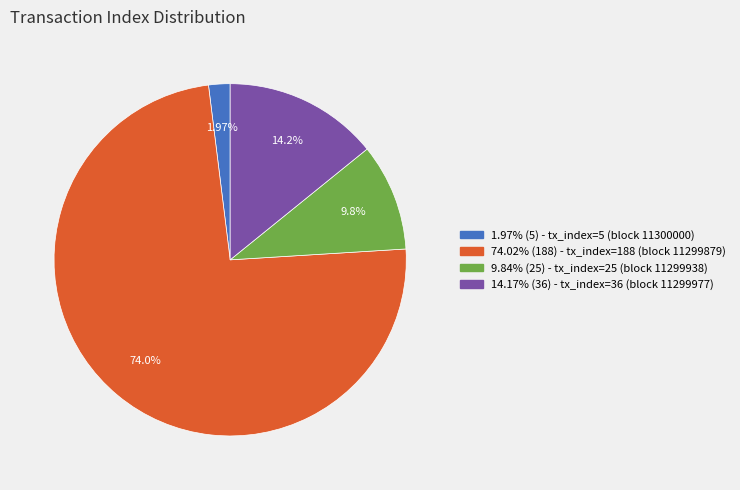

Count the number of slices in the pie.

4